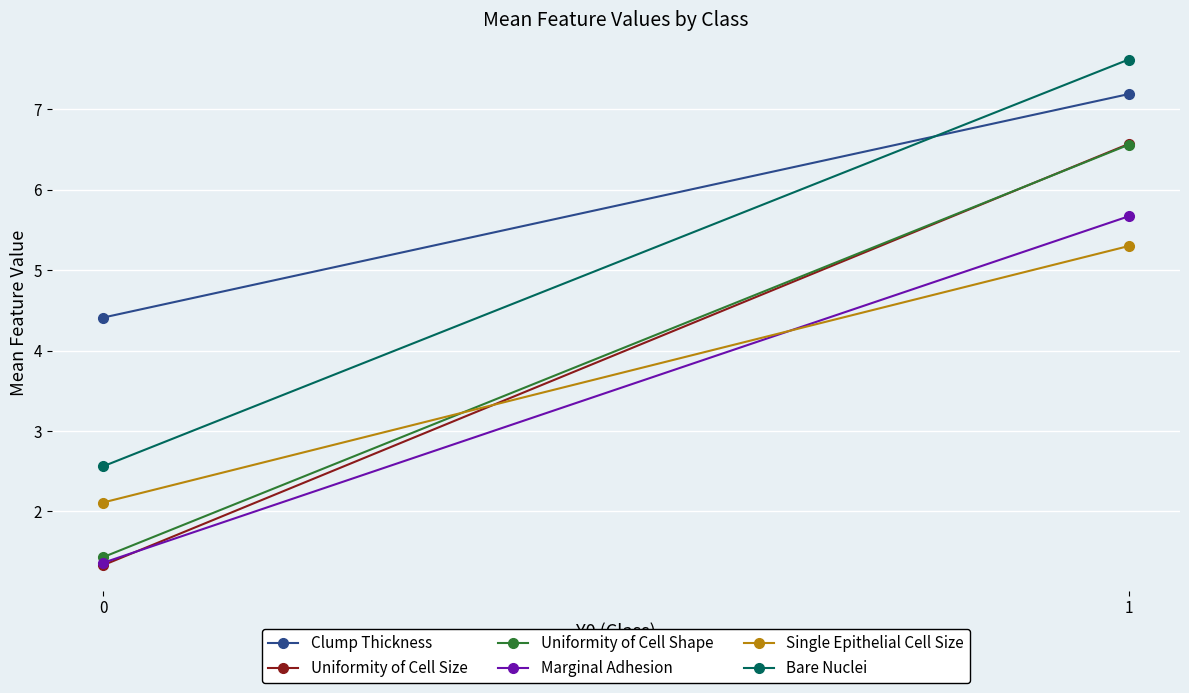

The value of Uniformity of Cell Shape at 0 is 1.4. True or false?

True